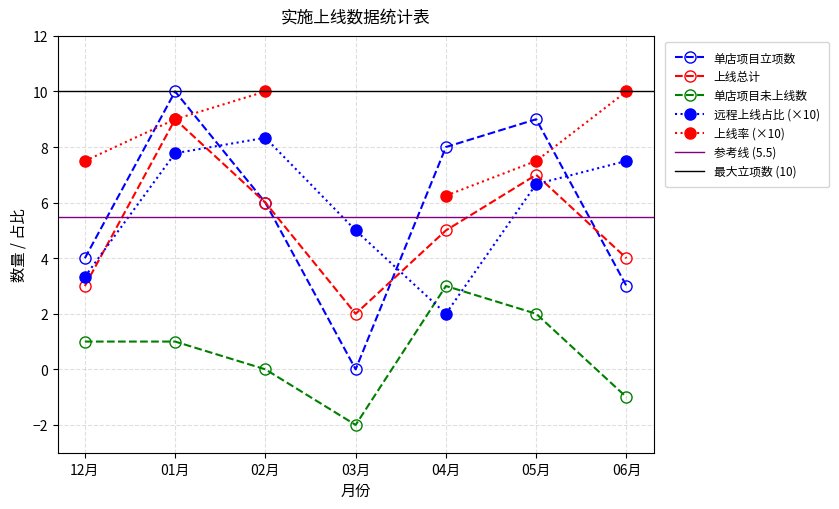

Is it true that 单店项目立项数 equals 4 at 12月?

True